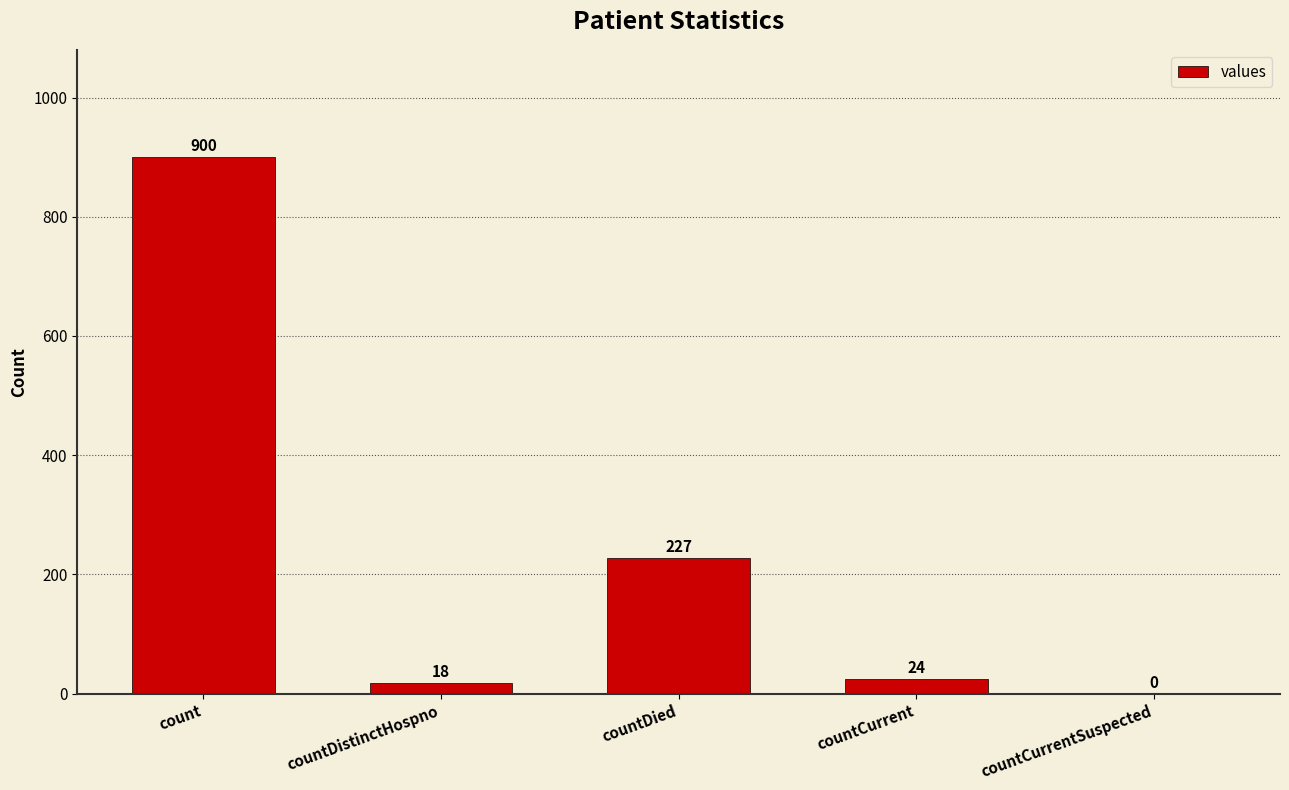

What is the sum of the values at countCurrent and countDistinctHospno?

42